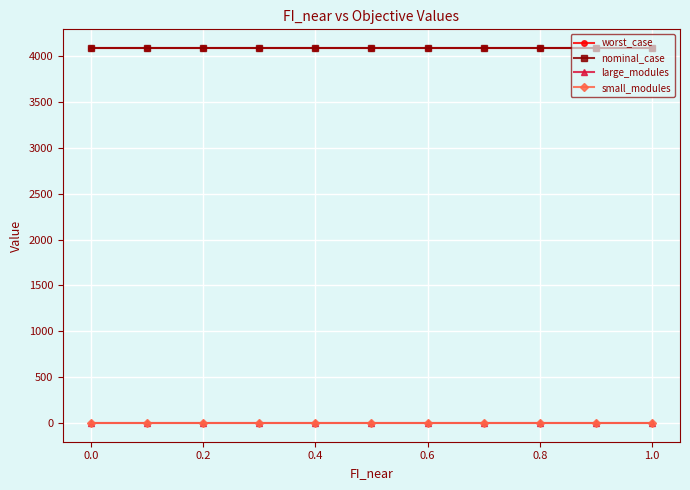

Does the chart display data point markers on the line(s)?

Yes